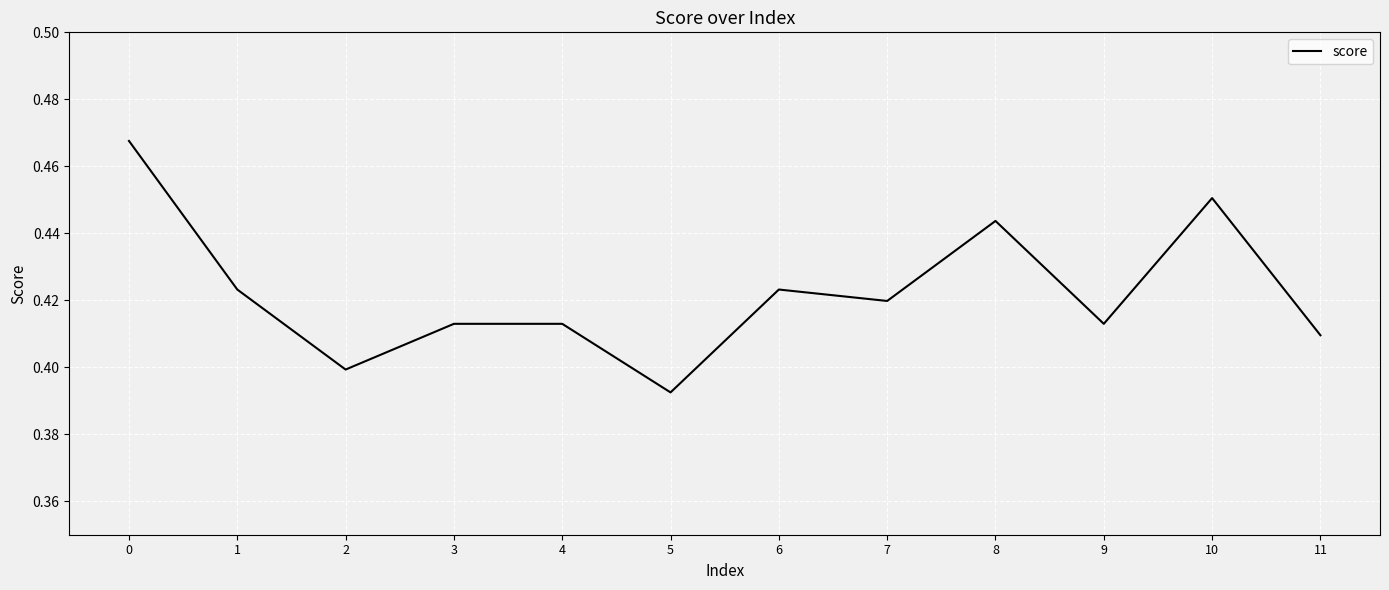

How many values are between 0 and 1?

12